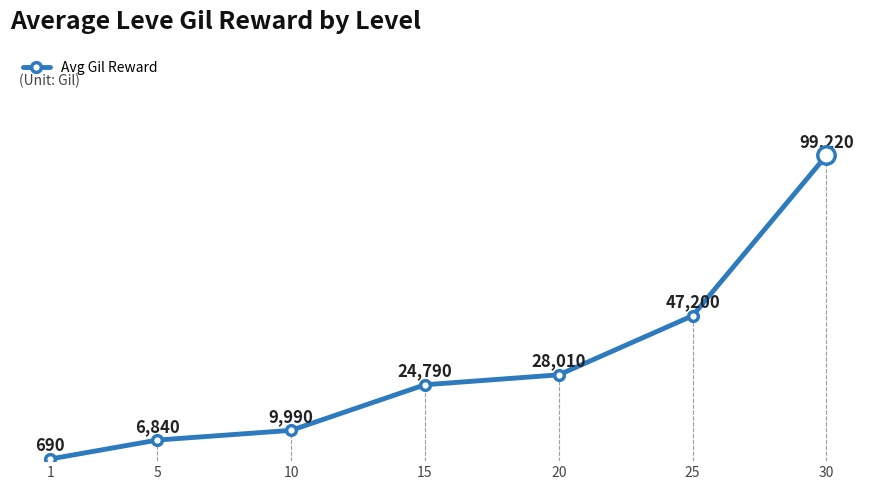

Reading left to right, list all the values displayed in this chart.

1=690	5=6840	10=9990	15=24790	20=28010	25=47200	30=99220